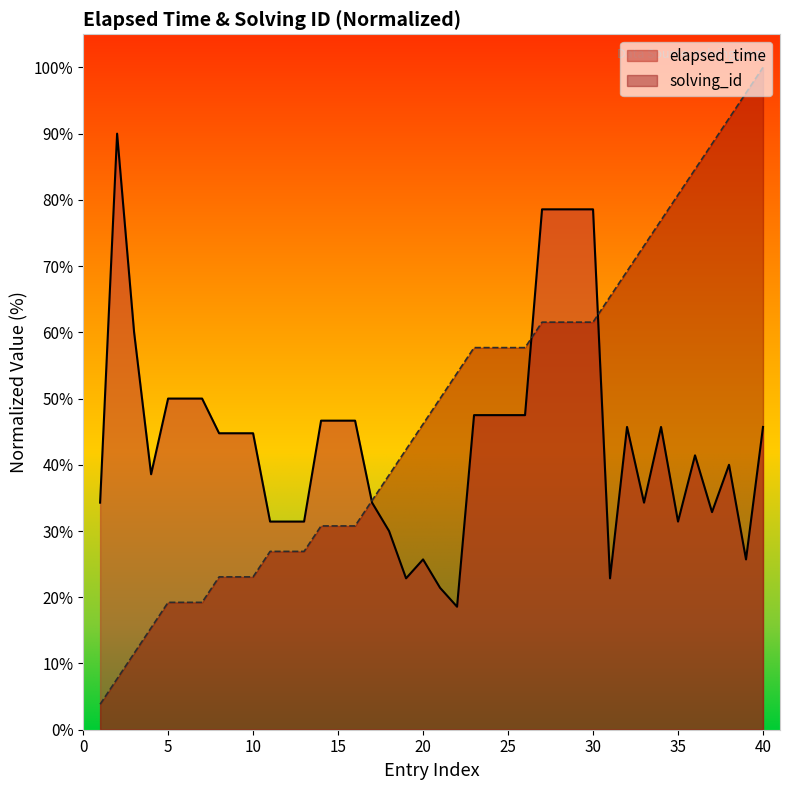

Between 7 and 18, which is larger?

7